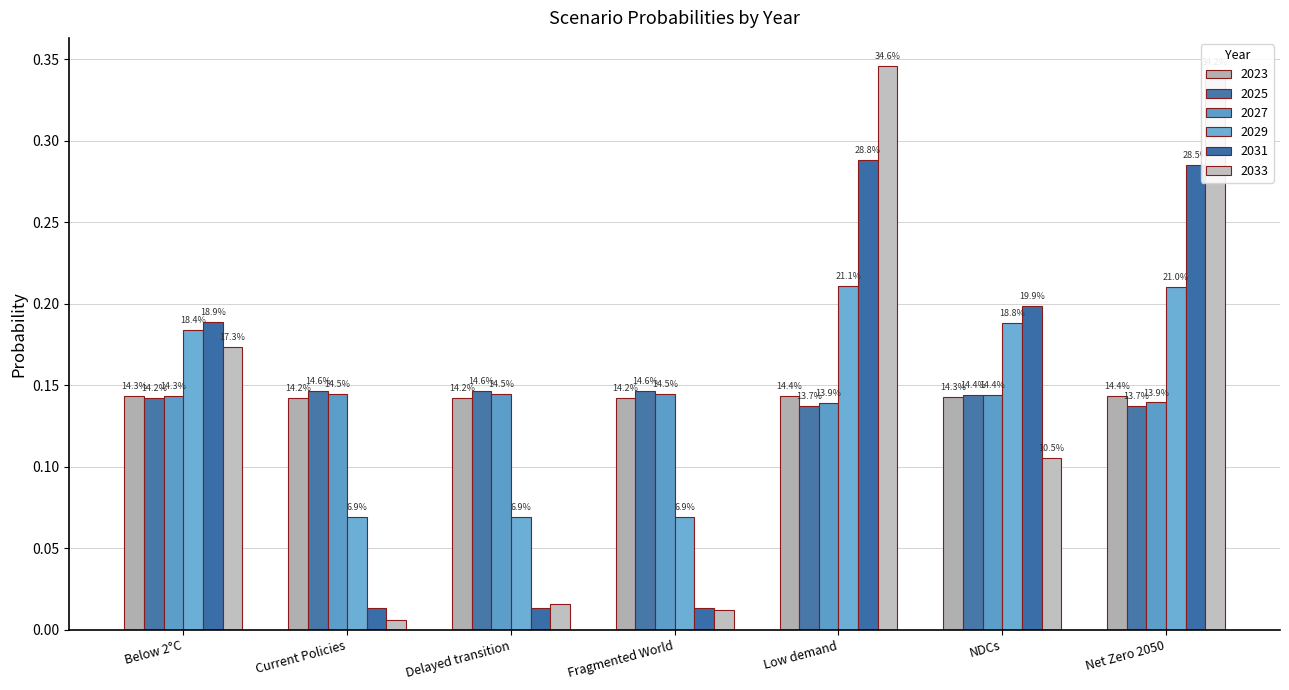

How many bars are there in each group?

6